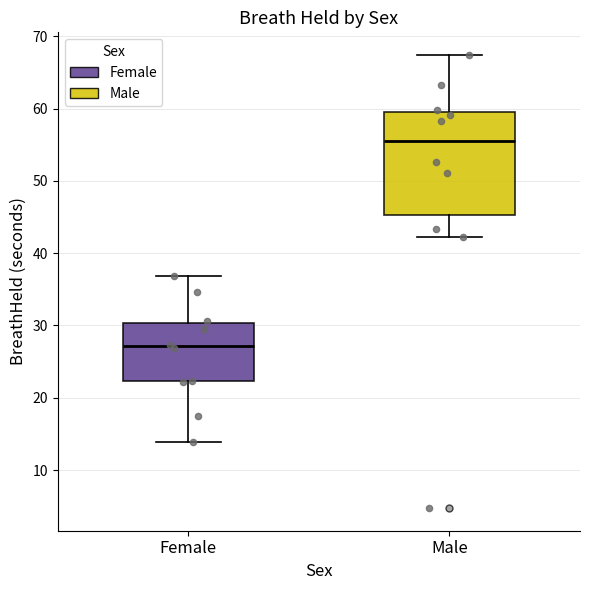

Comparing the boxes themselves (not the whiskers), which one is the tallest?

Male